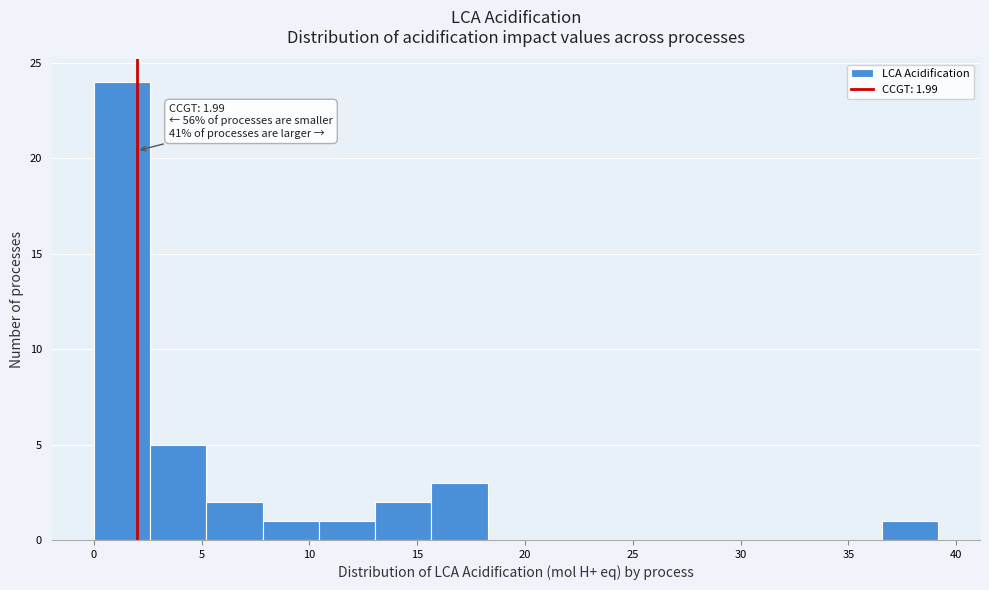

Over which range of the x-axis is the bar tallest?

0.0 to 2.5